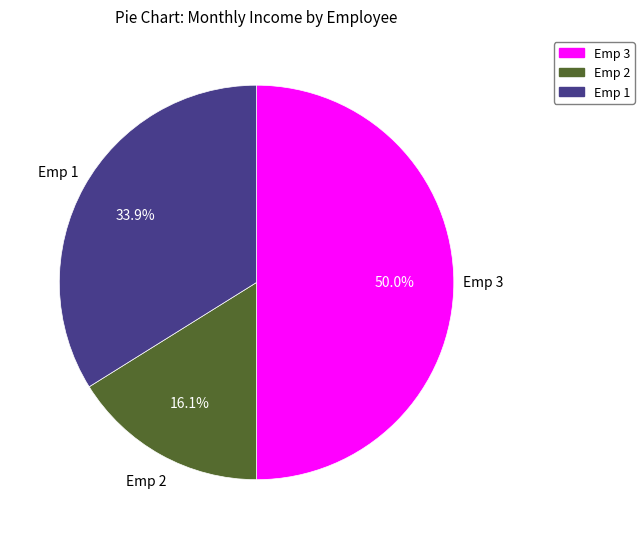

To the nearest percent, what percentage of the pie is Emp 1?

34%